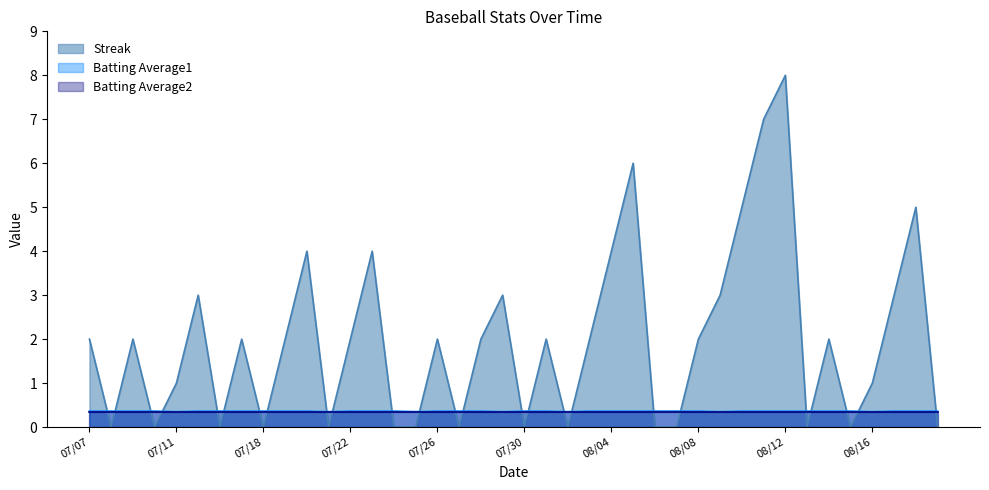

At which category is the sum across all series the highest?

08/12